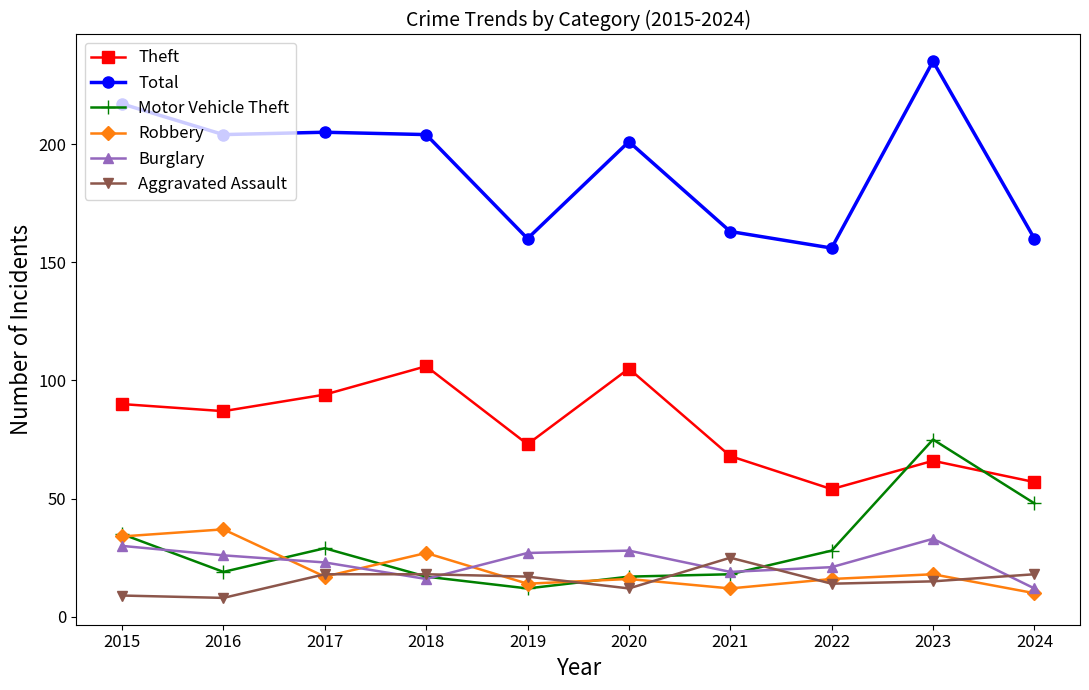

Reading right to left, extract all data points from this chart.

Theft: 2024=57	2023=66	2022=54	2021=68	2020=105	2019=73	2018=106	2017=94	2016=87	2015=90
Total: 2024=160	2023=235	2022=156	2021=163	2020=201	2019=160	2018=204	2017=205	2016=204	2015=217
Motor Vehicle Theft: 2024=48	2023=75	2022=28	2021=18	2020=17	2019=12	2018=17	2017=29	2016=19	2015=35
Robbery: 2024=10	2023=18	2022=16	2021=12	2020=16	2019=14	2018=27	2017=17	2016=37	2015=34
Burglary: 2024=12	2023=33	2022=21	2021=19	2020=28	2019=27	2018=16	2017=23	2016=26	2015=30
Aggravated Assault: 2024=18	2023=15	2022=14	2021=25	2020=12	2019=17	2018=18	2017=18	2016=8	2015=9